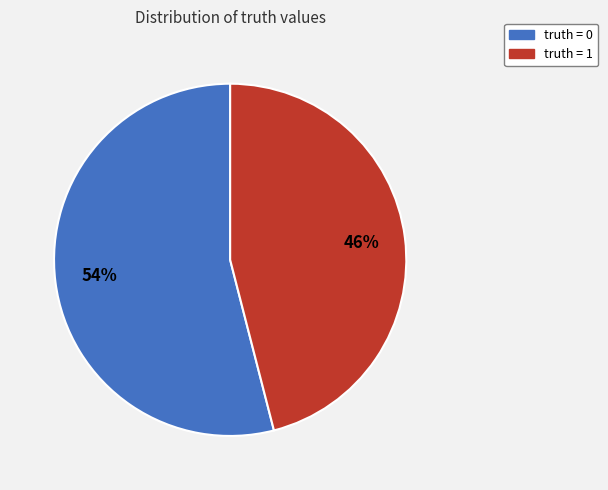

What percentage is the truth = 0 slice, to the nearest percent?

54%